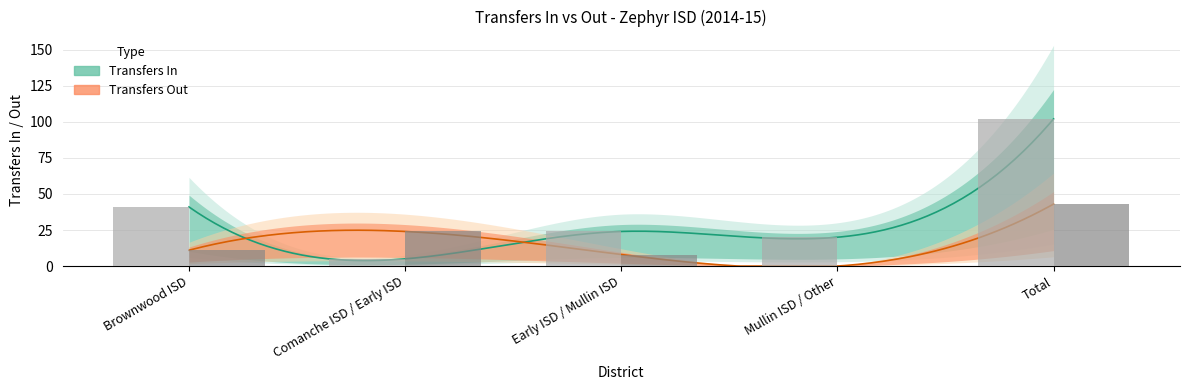

What is the difference between the maximum and second lowest values in the Transfers Out series?

35